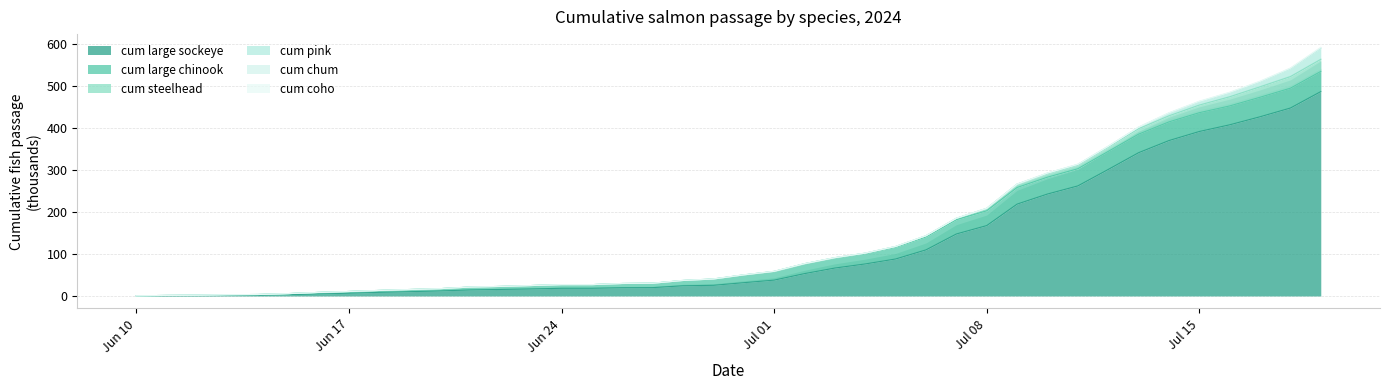

The value of cum chum at 2024-07-08 is 0.1. True or false?

True